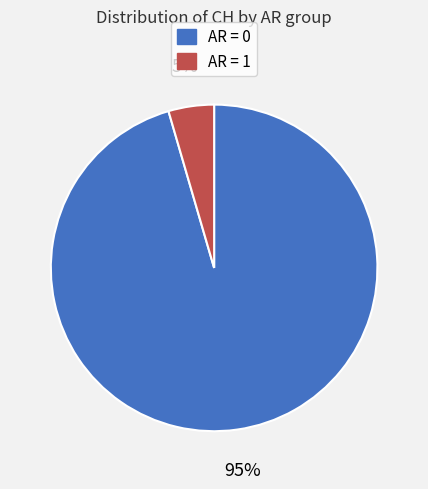

Is there any slice that represents more than half of the pie?

Yes